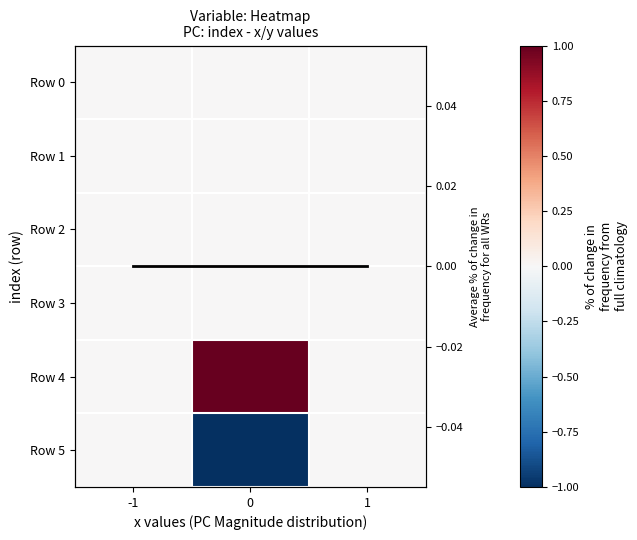

List the series in order of their peak value, highest first.

Row 4, Row 0, Row 1, Row 2, Row 3, Row 5, Mean y